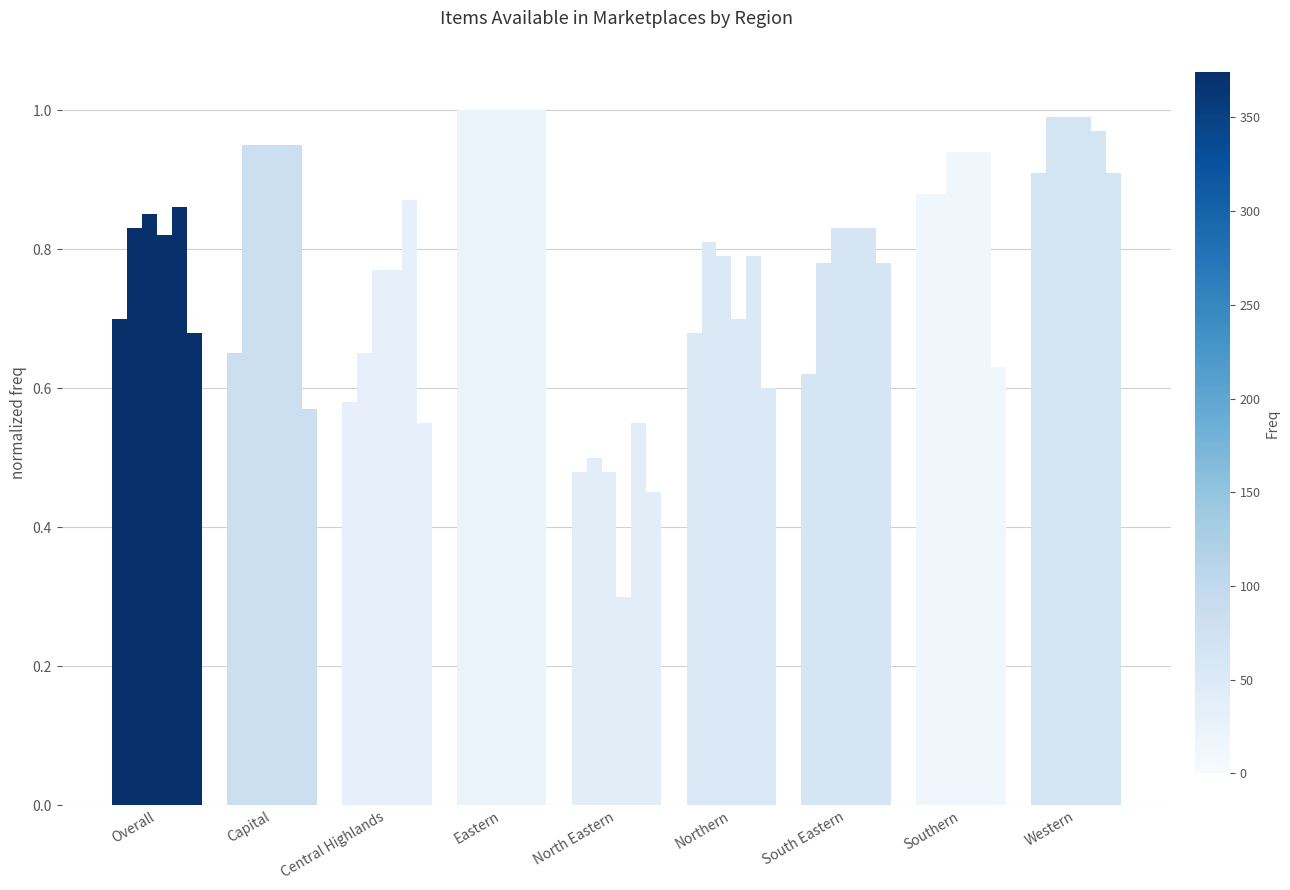

What is the maximum value shown in the chart?

1.0